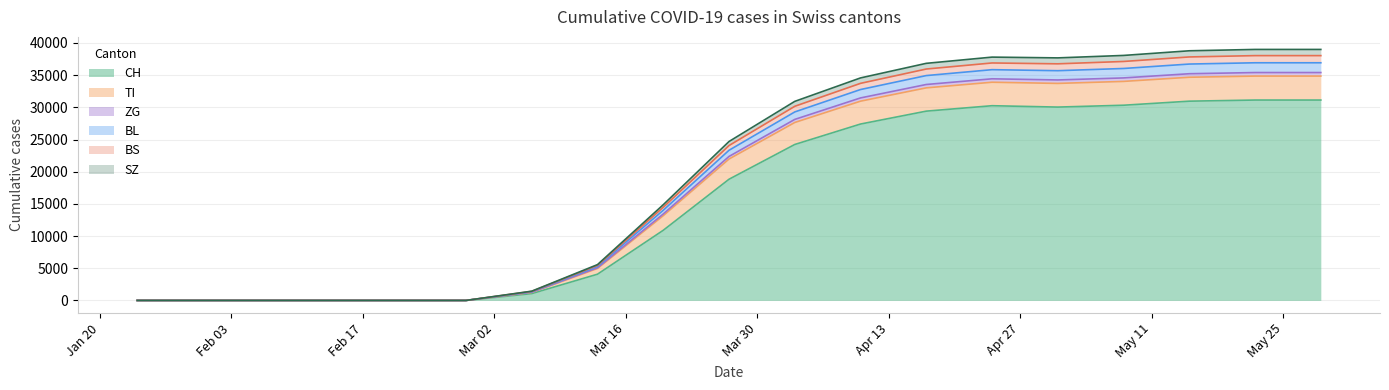

Does the chart have visible grid lines?

Yes